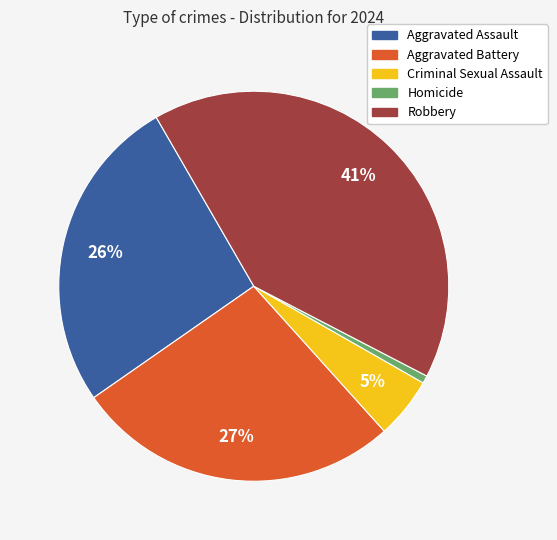

Which category has the biggest portion of the pie?

Robbery